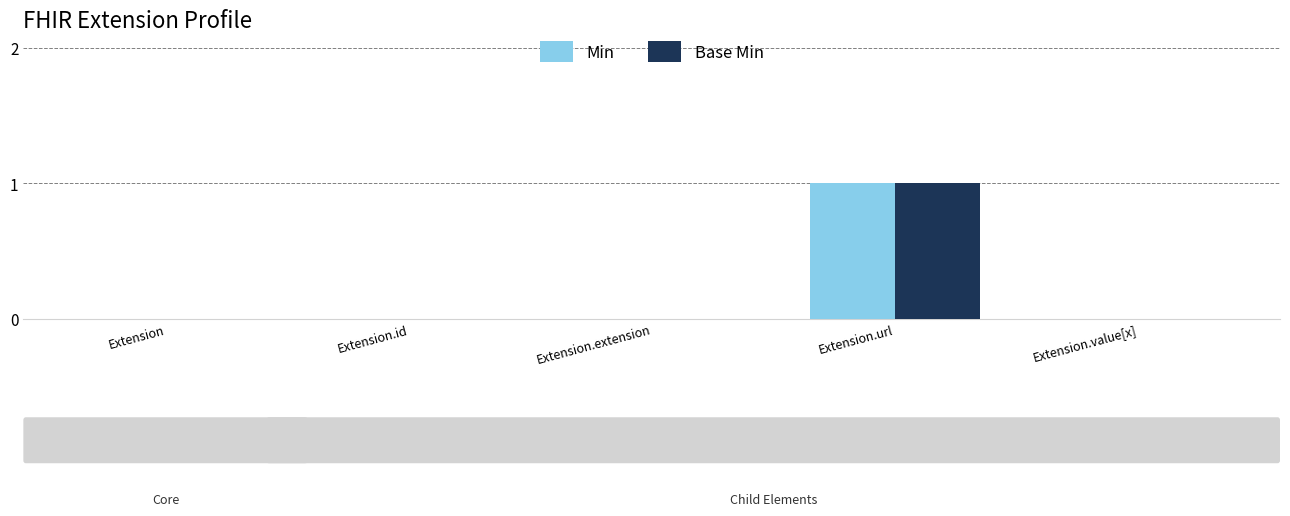

Reading left to right, transcribe all the data shown in this chart.

Min: 0	0	0	1	0
Base Min: 0	0	0	1	0